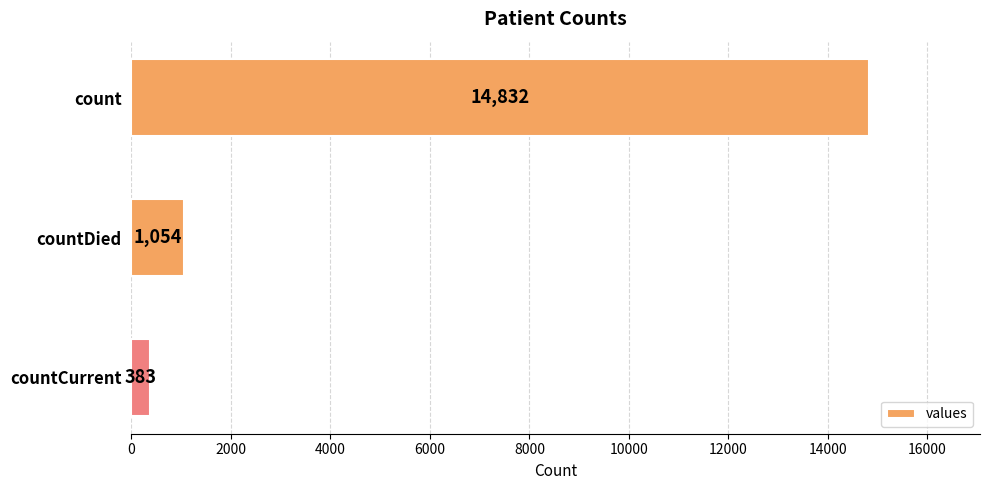

What is the minimum value shown in the chart?

383